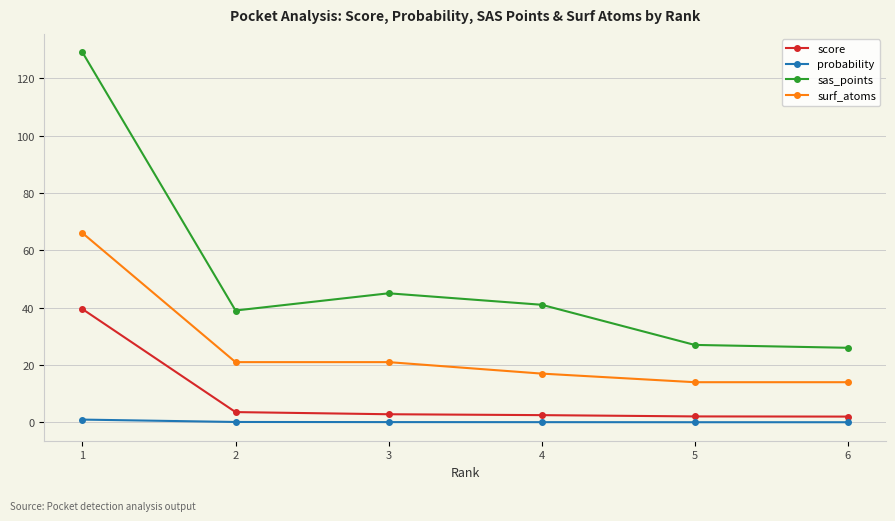

What is the total value across all series at 1?

235.5